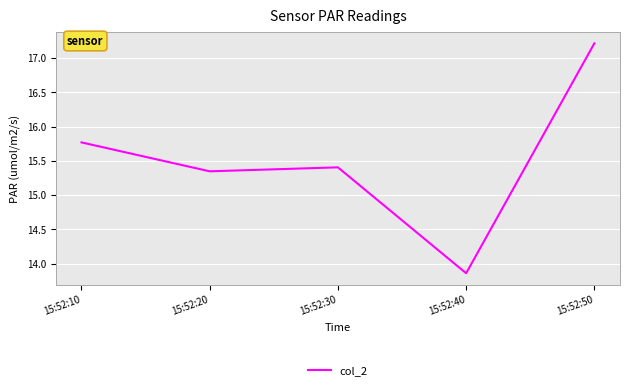

Approximately how many times larger is the value at 15:52:30 compared to 15:52:10?

1.0